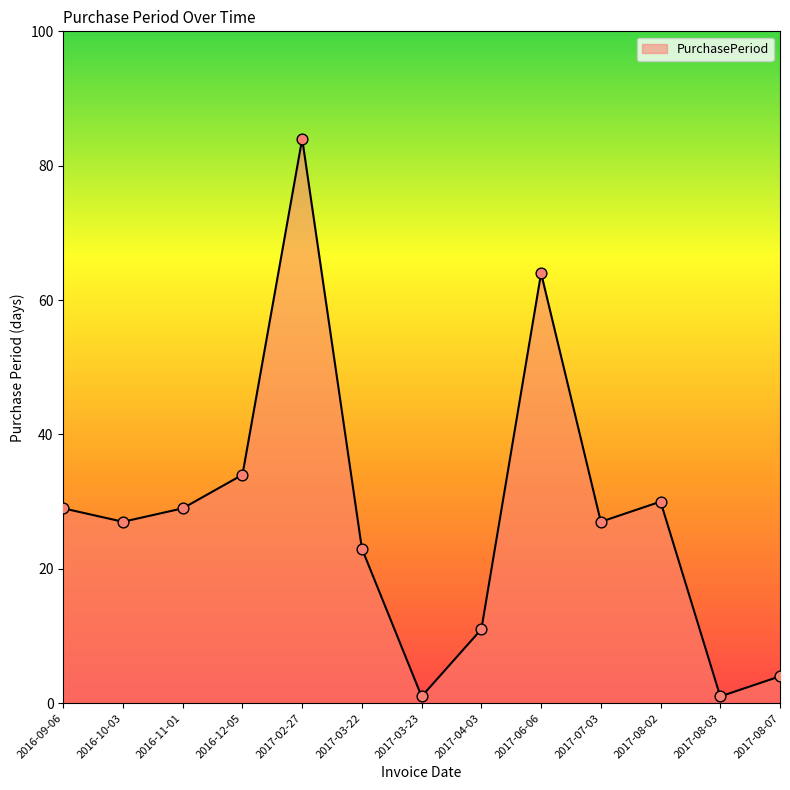

Which has a higher value, 2017-08-02 or 2016-09-06?

2017-08-02